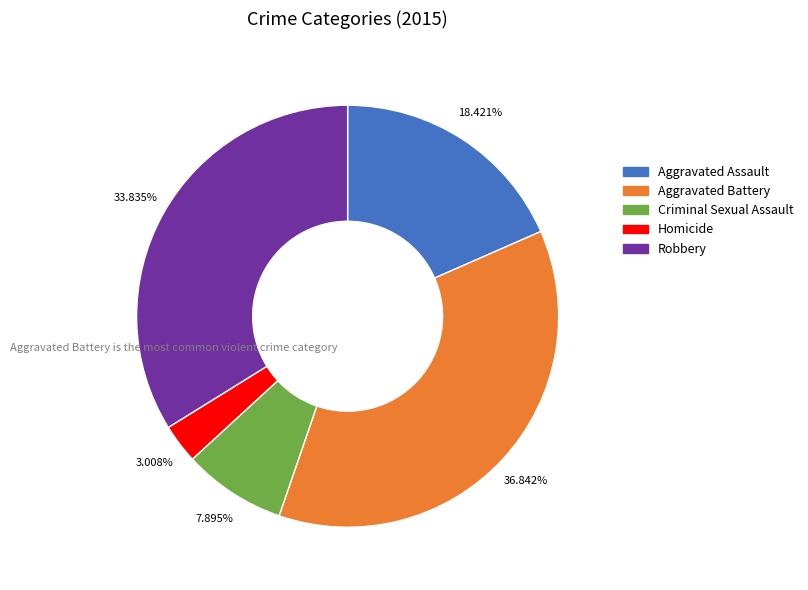

Approximately how many times larger is the value at Aggravated Assault compared to Aggravated Battery?

0.5